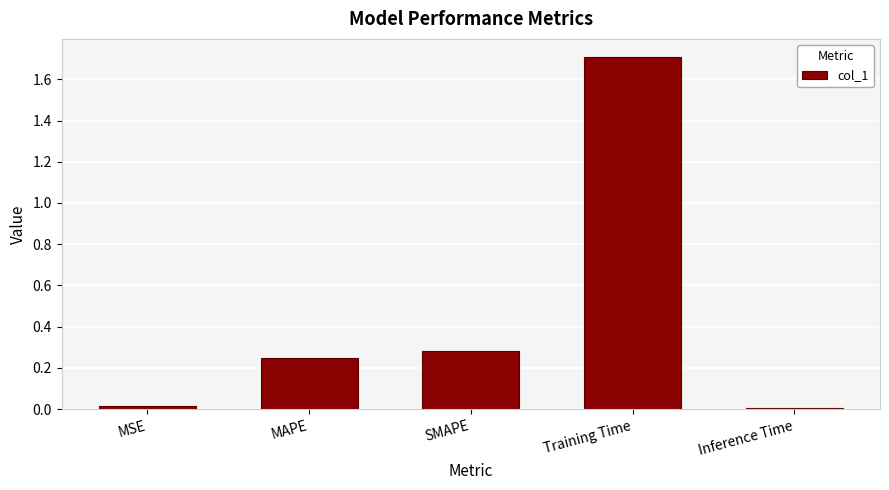

What is the label of the 1st bar from the left?

MSE